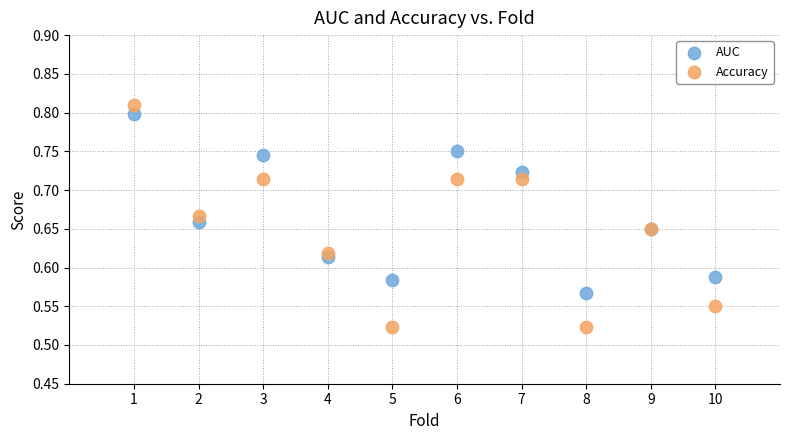

What is the X range (max minus min) for the scatter plot?

9.0